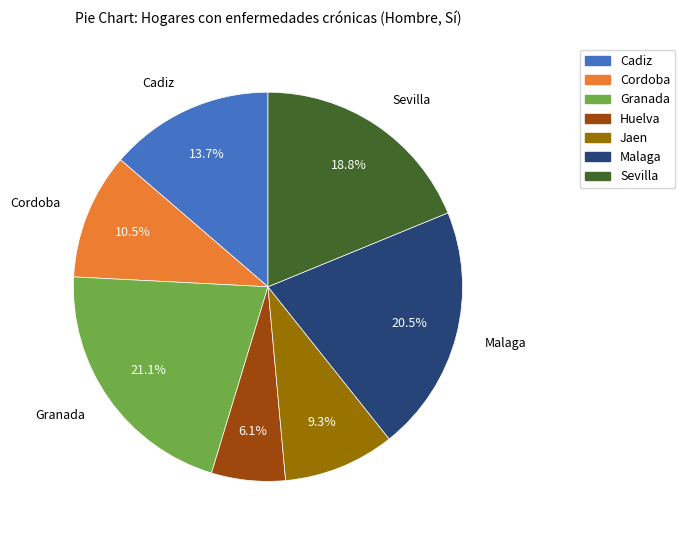

Which category has the biggest portion of the pie?

Granada